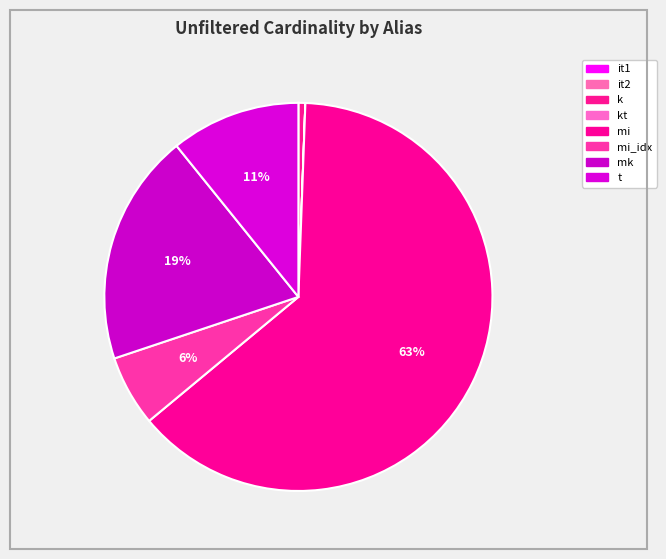

What is the majority slice?

mi